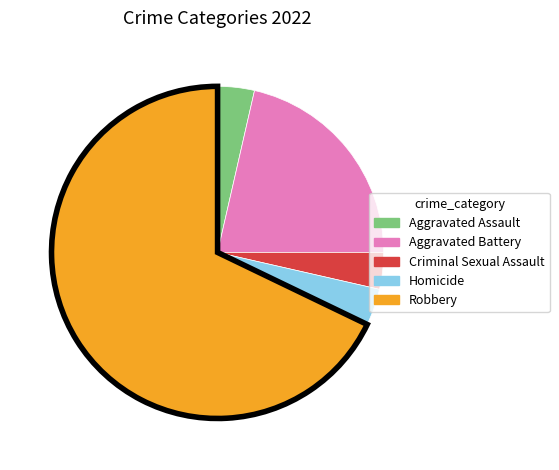

The Aggravated Assault slice represents 4% of the pie. True or false?

True